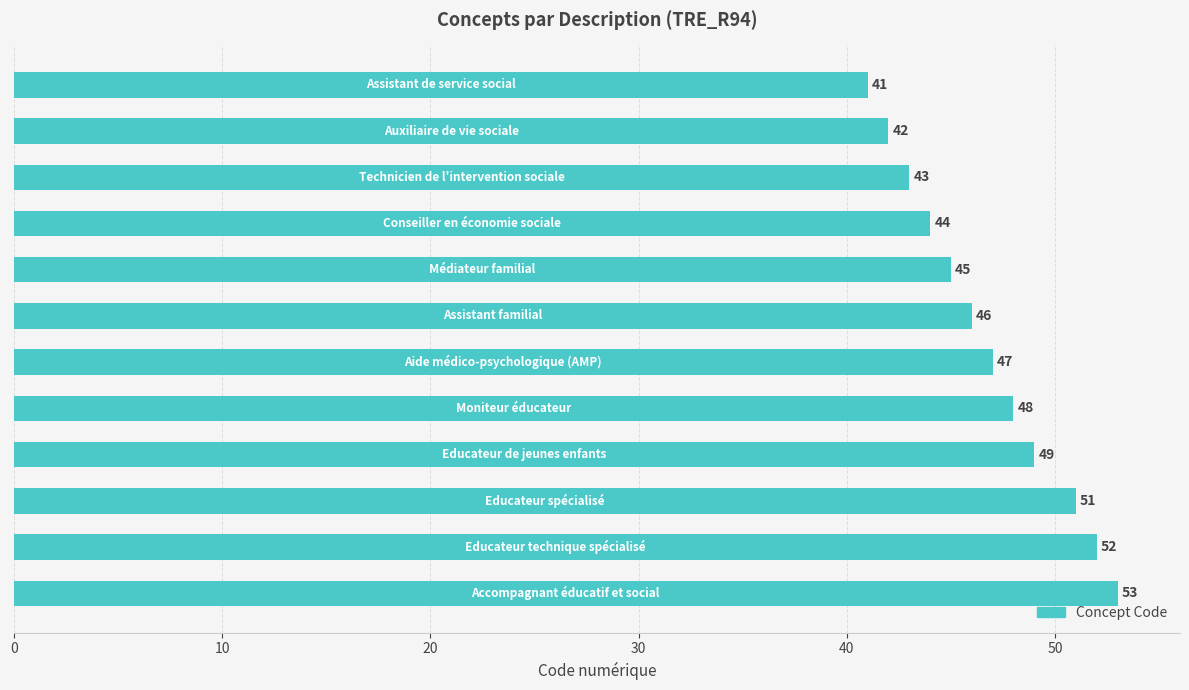

What is the greatest value displayed?

53